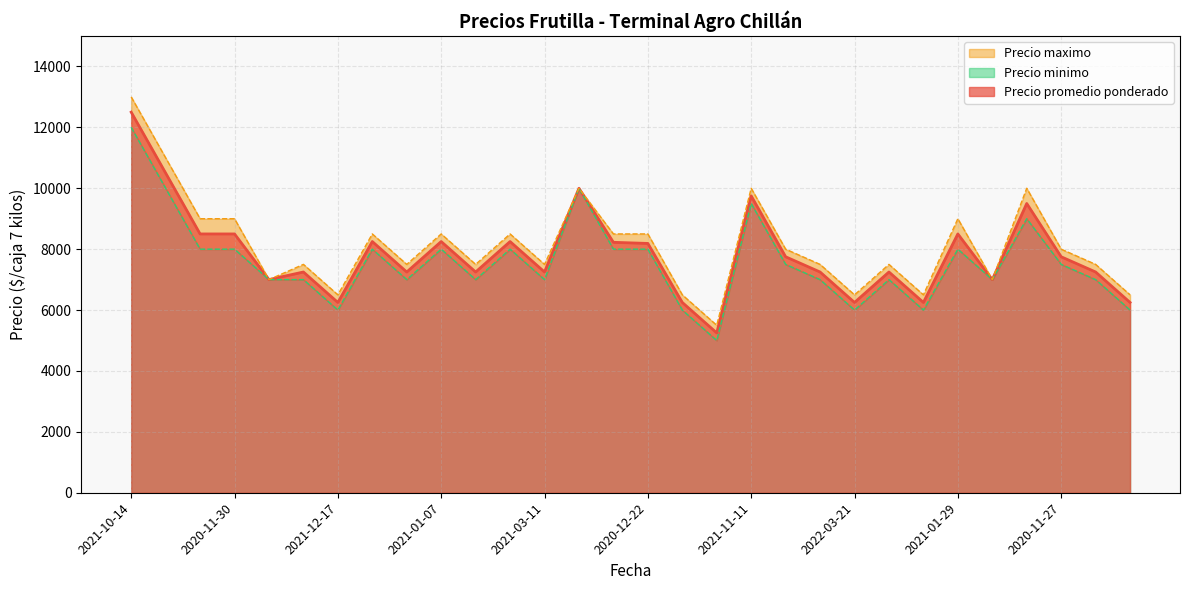

Which series has the largest range (max minus min)?

Precio maximo